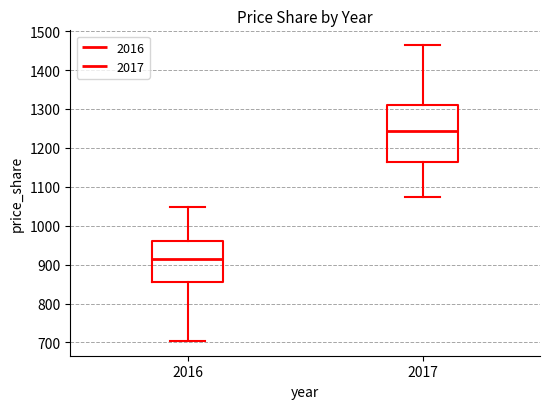

Which box's median line is the highest?

2017